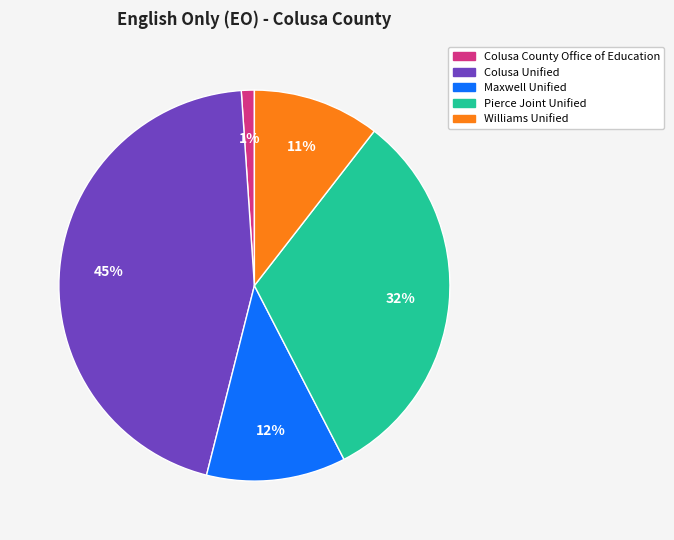

Which category has the smallest portion of the pie?

Colusa County Office of Education